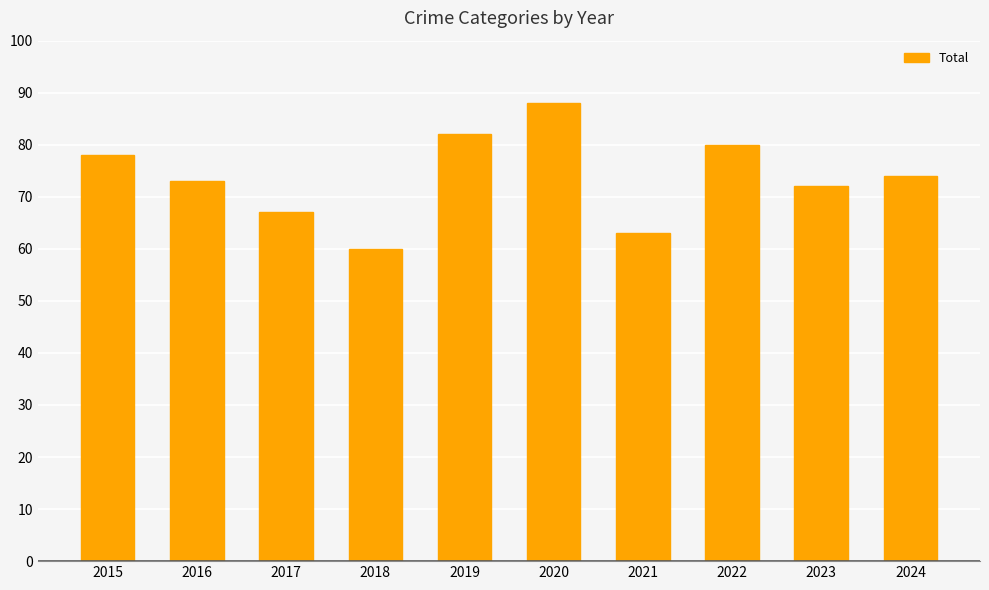

Count the number of categories in the chart.

10